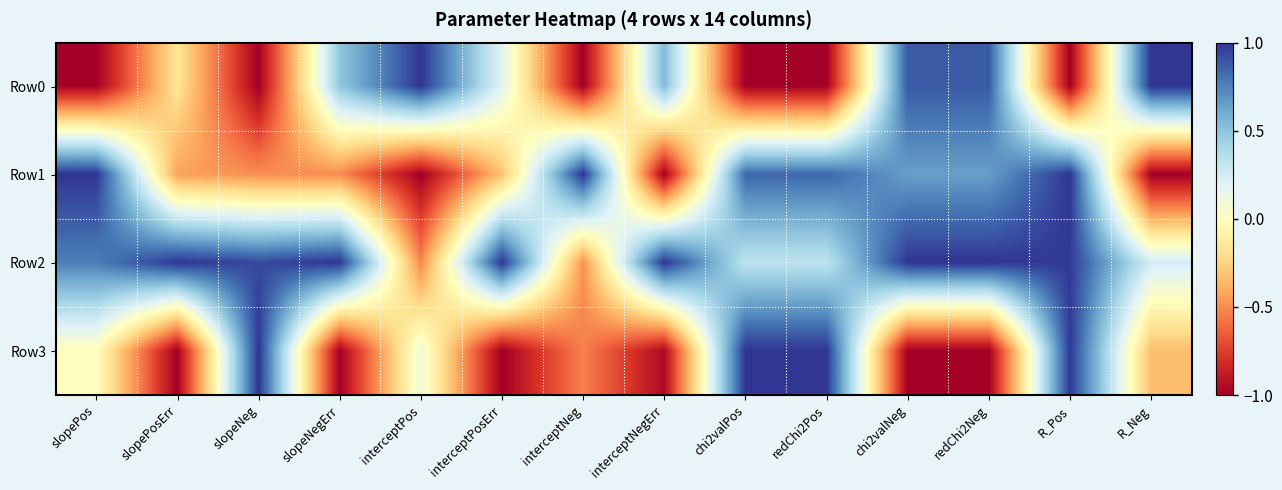

Reading left to right, transcribe all the data shown in this chart.

Row0: slopePos=-1.0	slopePosErr=-0.2	slopeNeg=-1.0	slopeNegErr=0.5	interceptPos=1.0	interceptPosErr=0.2	interceptNeg=-1.0	interceptNegErr=0.5	chi2valPos=-1.0	redChi2Pos=-1.0	chi2valNeg=0.9	redChi2Neg=0.9	R_Pos=-1.0	R_Neg=1.0
Row1: slopePos=1.0	slopePosErr=-0.4	slopeNeg=-0.5	slopeNegErr=-0.5	interceptPos=-1.0	interceptPosErr=-0.3	interceptNeg=1.0	interceptNegErr=-1.0	chi2valPos=0.8	redChi2Pos=0.8	chi2valNeg=0.6	redChi2Neg=0.6	R_Pos=1.0	R_Neg=-1.0
Row2: slopePos=0.8	slopePosErr=1.0	slopeNeg=0.9	slopeNegErr=1.0	interceptPos=-0.5	interceptPosErr=1.0	interceptNeg=-0.5	interceptNegErr=1.0	chi2valPos=0.3	redChi2Pos=0.3	chi2valNeg=1.0	redChi2Neg=1.0	R_Pos=1.0	R_Neg=0.2
Row3: slopePos=-0.0	slopePosErr=-1.0	slopeNeg=1.0	slopeNegErr=-1.0	interceptPos=0.1	interceptPosErr=-1.0	interceptNeg=-0.5	interceptNegErr=-1.0	chi2valPos=1.0	redChi2Pos=1.0	chi2valNeg=-1.0	redChi2Neg=-1.0	R_Pos=1.0	R_Neg=-0.3